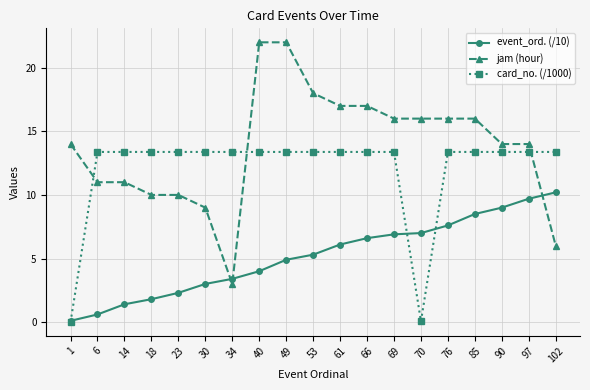

How many data points in card_no. (/1000) are less than 13?

2